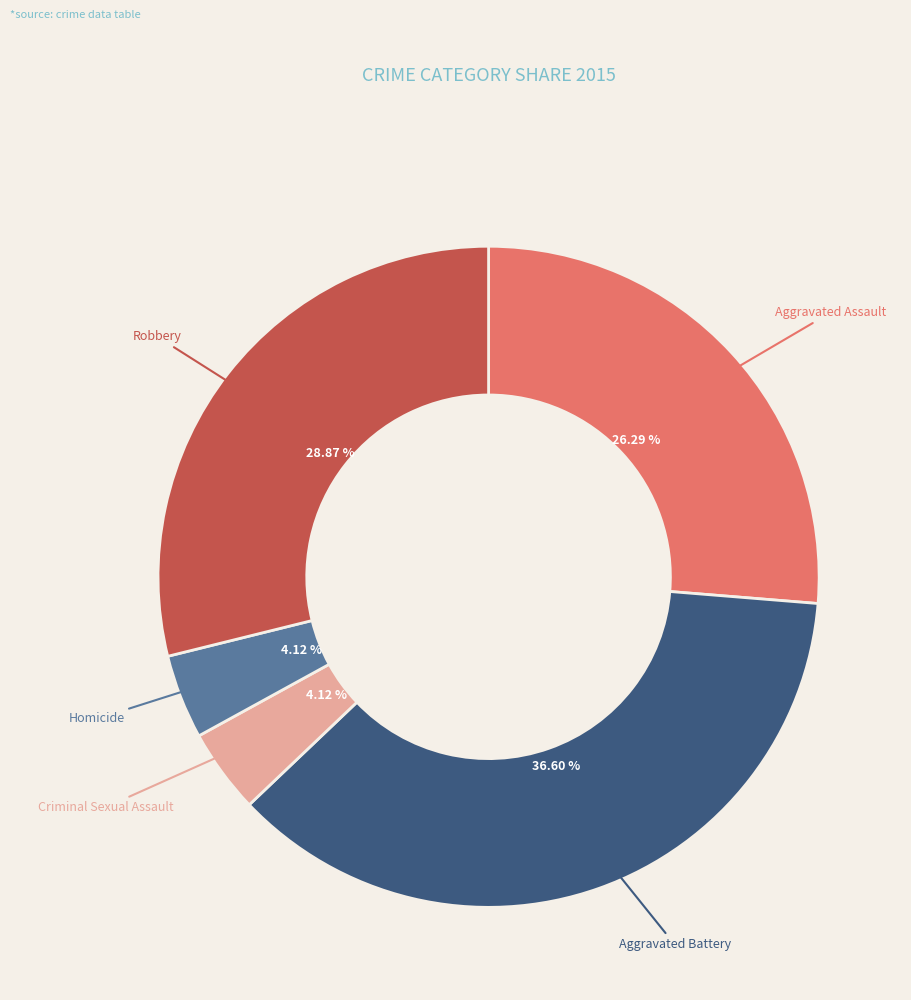

Does any single category account for the majority?

No